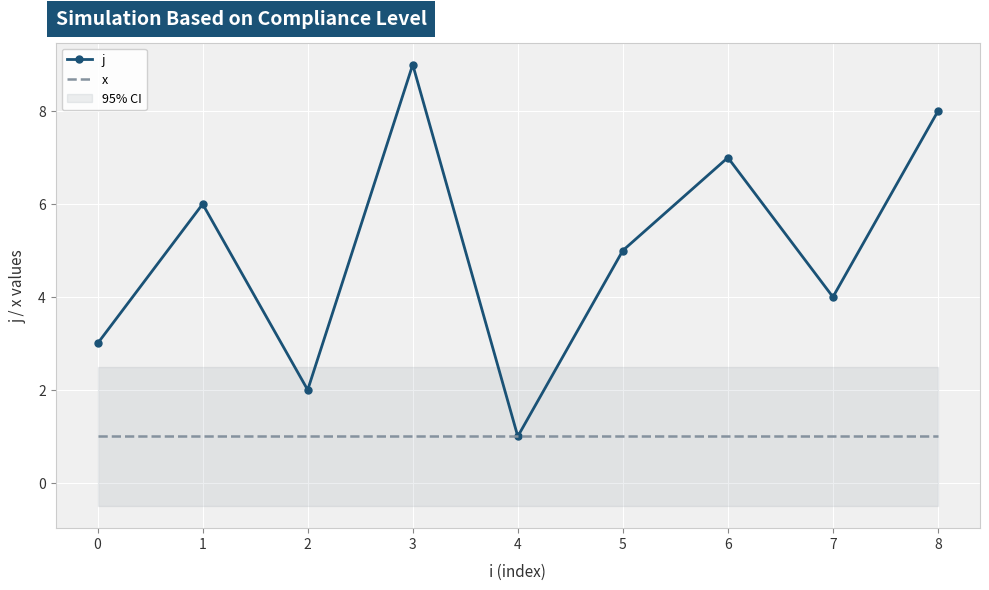

True or false: x has more than 1 points higher than both neighbors.

False